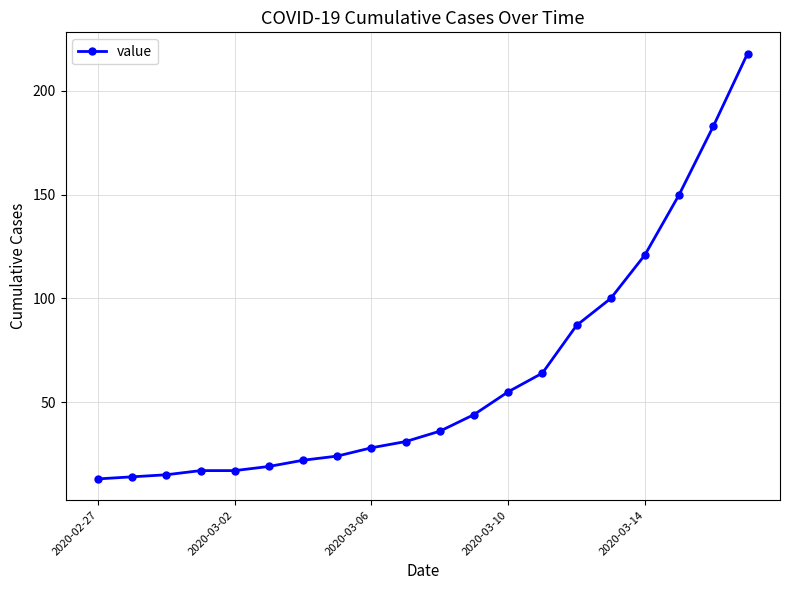

What is the value of the 6th point from the left?

19